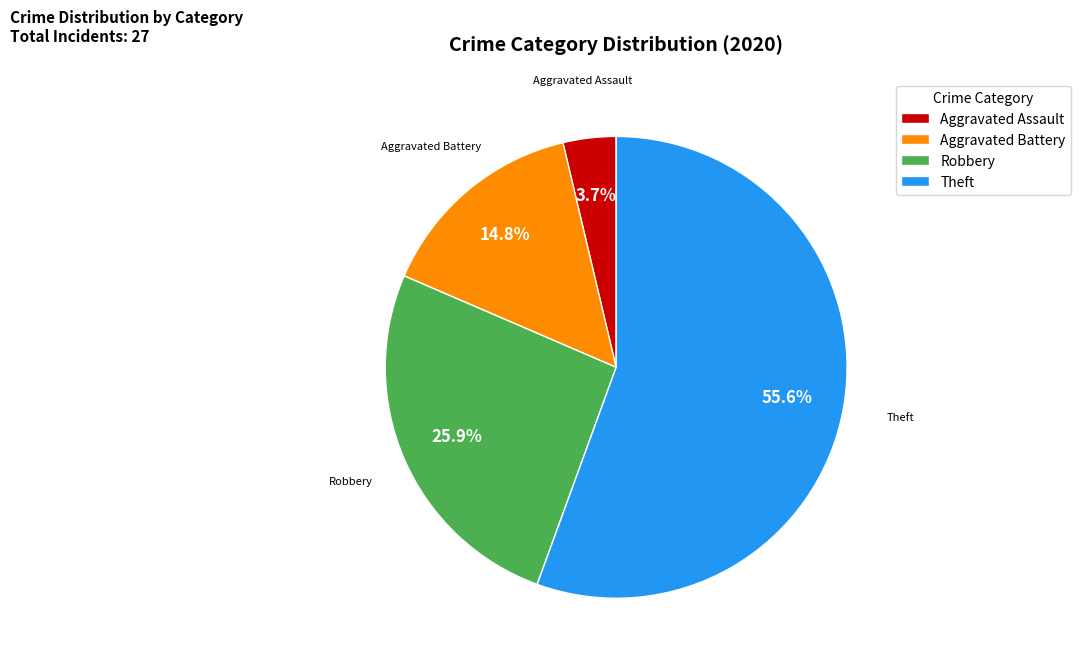

How many slices are in this pie chart?

4